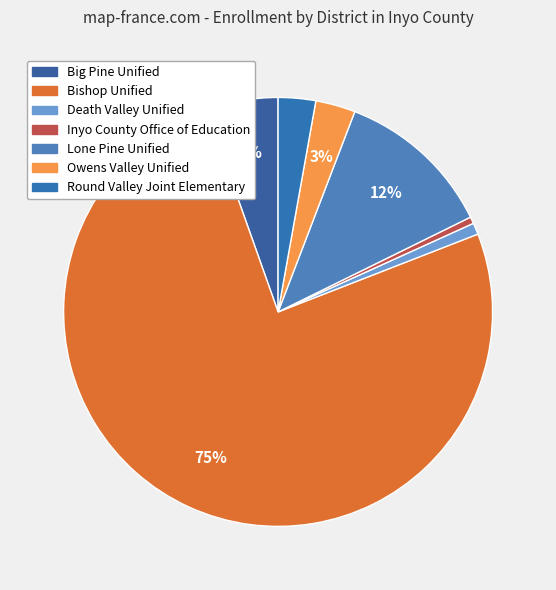

How many slices are in this pie chart?

7